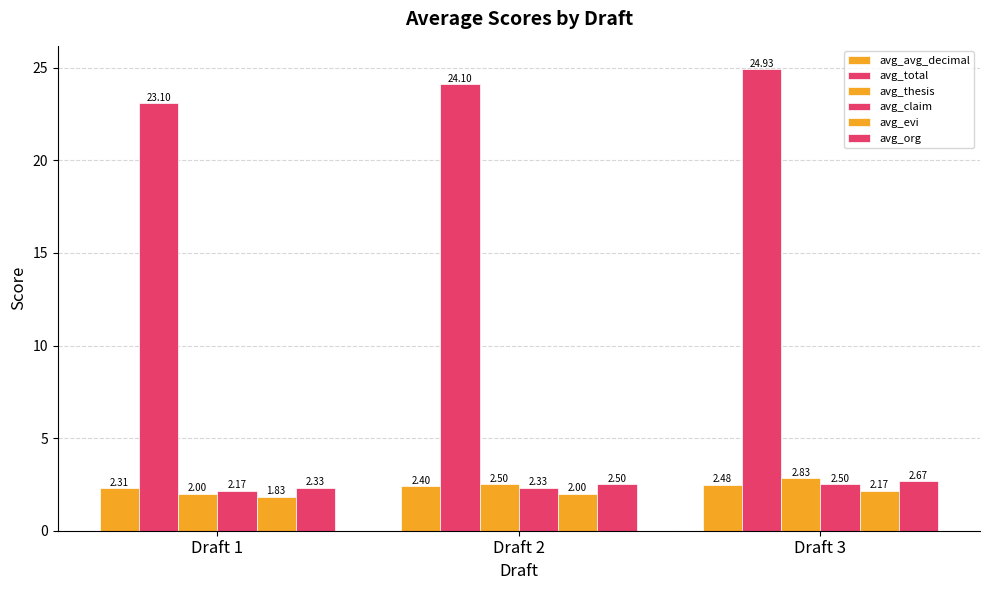

What is the value of the avg_claim bar at the 1st from the left?

2.2